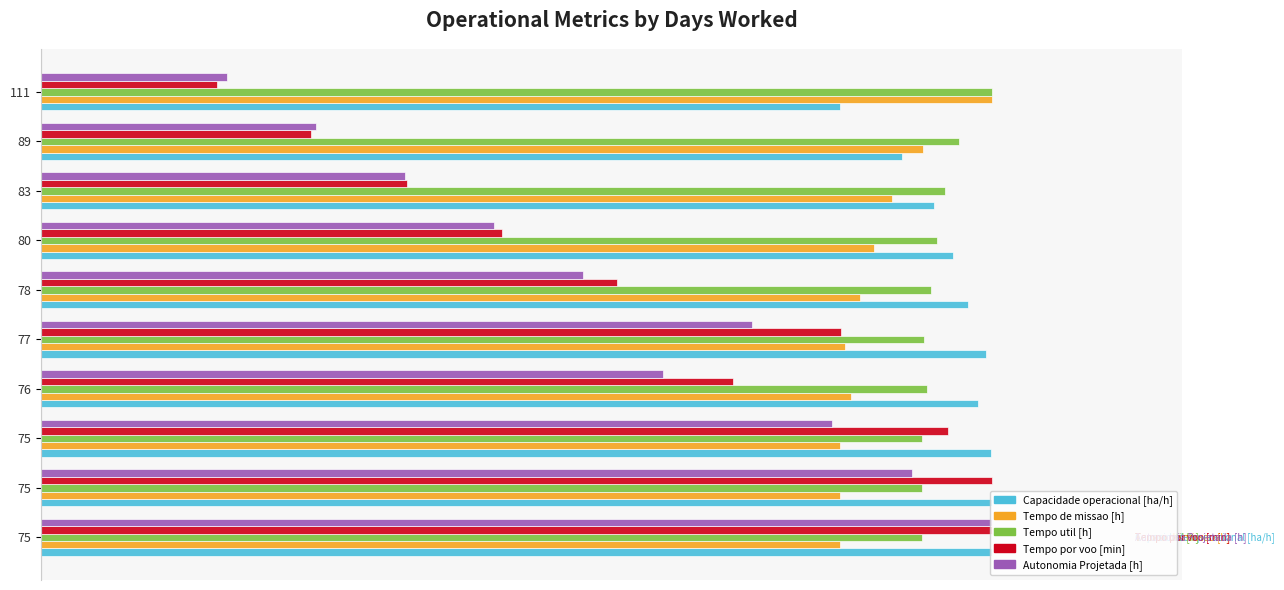

Reading left to right, extract all data points from this chart.

Capacidade operacional [ha/h]: 10.0	10.0	10.0	9.9	9.9	9.8	9.6	9.4	9.1	8.4
Tempo de missao [h]: 8.4	8.4	8.4	8.5	8.5	8.6	8.8	8.9	9.3	10.0
Tempo util [h]: 9.3	9.3	9.3	9.3	9.3	9.4	9.4	9.5	9.7	10.0
Tempo por voo [min]: 10.0	10.0	9.5	7.3	8.4	6.1	4.9	3.8	2.8	1.9
Autonomia Projetada [h]: 10.0	9.2	8.3	6.5	7.5	5.7	4.8	3.8	2.9	2.0